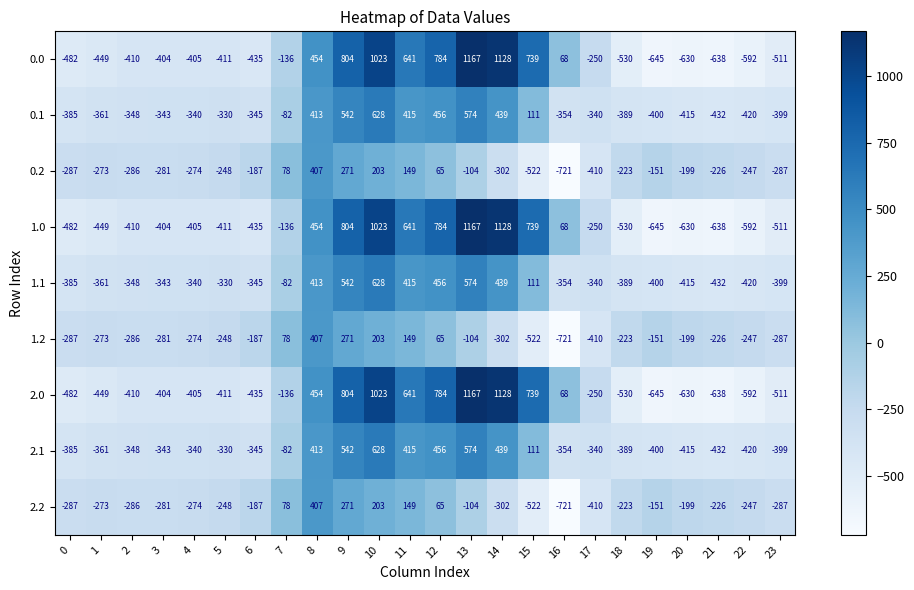

Which category has the highest value across all series?

13